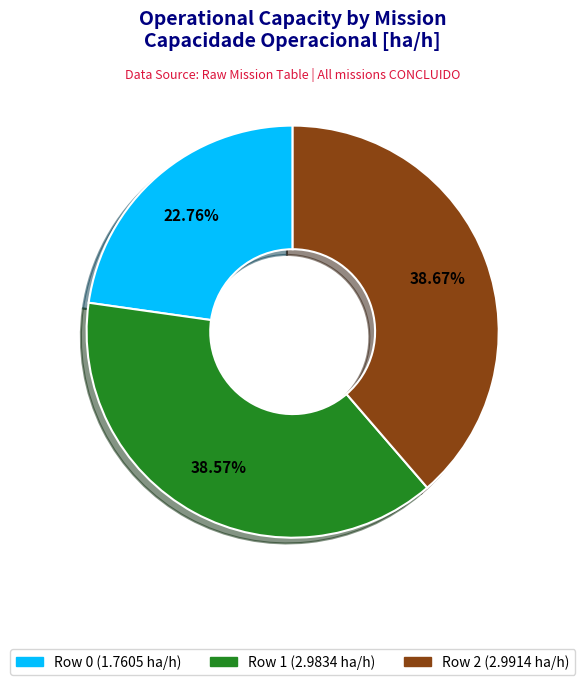

Is it true that Row 1 is 47% of the pie?

False